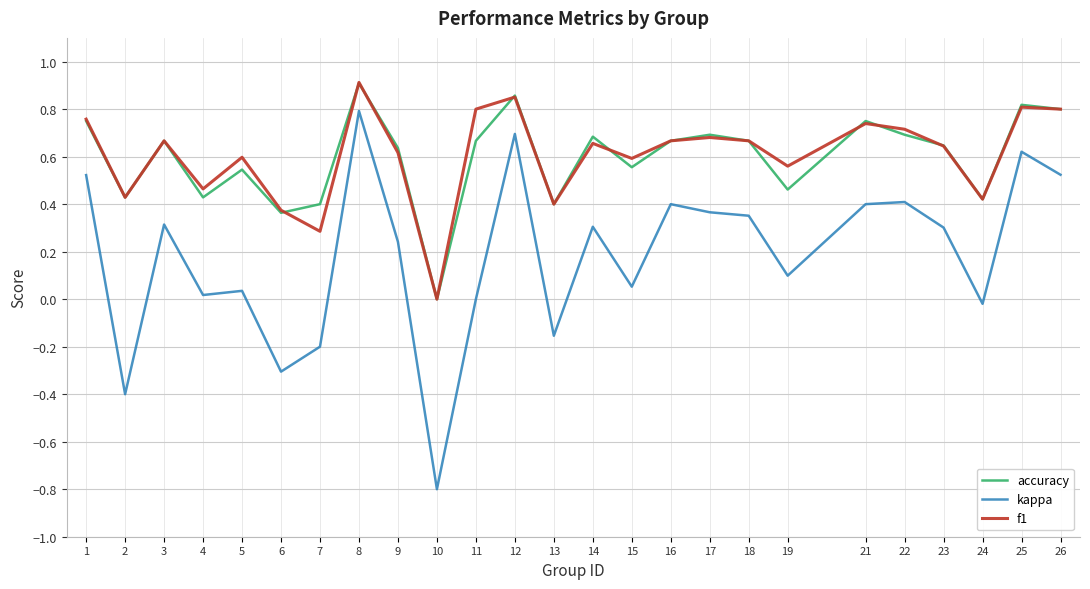

The value of accuracy at 17 is 0.3. True or false?

False